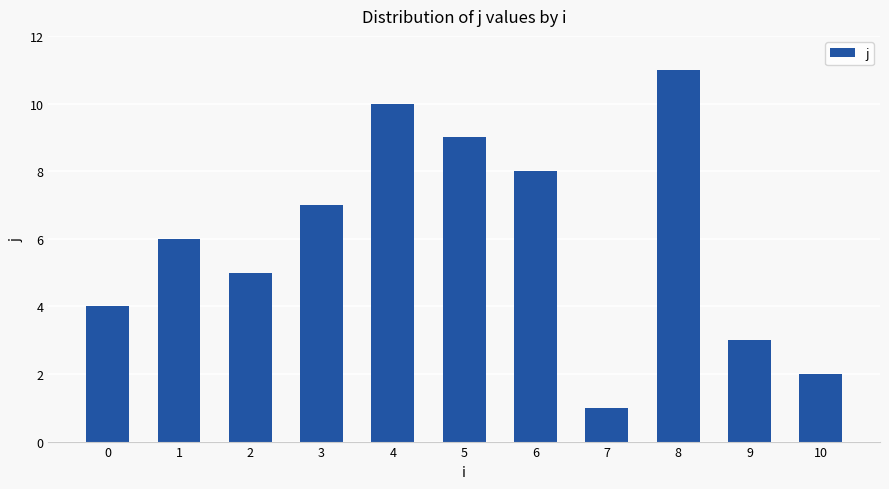

At which category does the chart reach its minimum across all series?

7